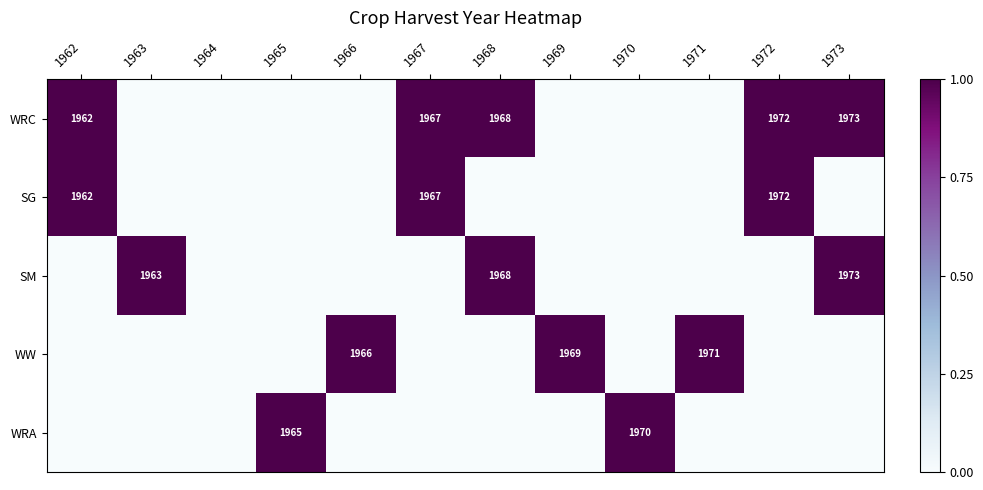

The WRC series shows 3413 at 1972. True or false?

False